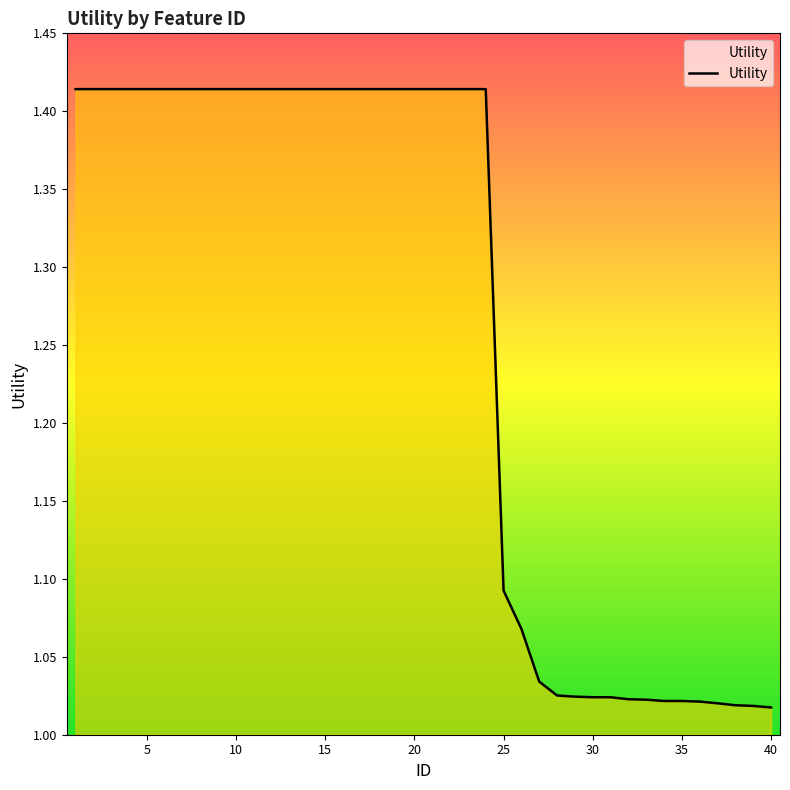

What is the difference between the maximum and minimum values?

0.4